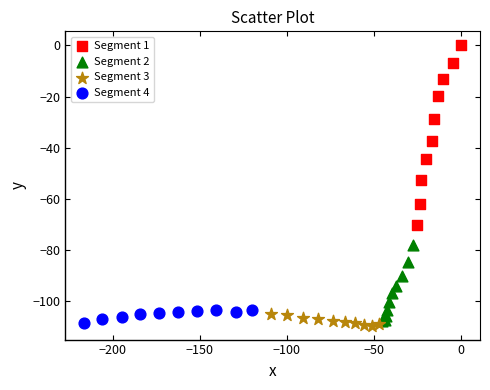

Which series has the widest spread of Y values?

Segment 1